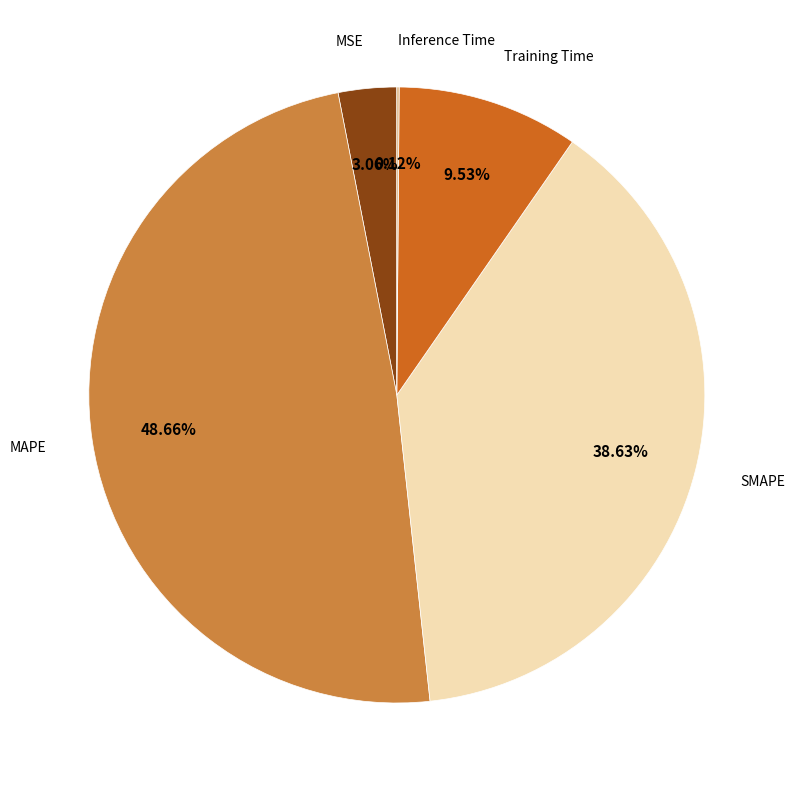

Which slice is the largest?

MAPE